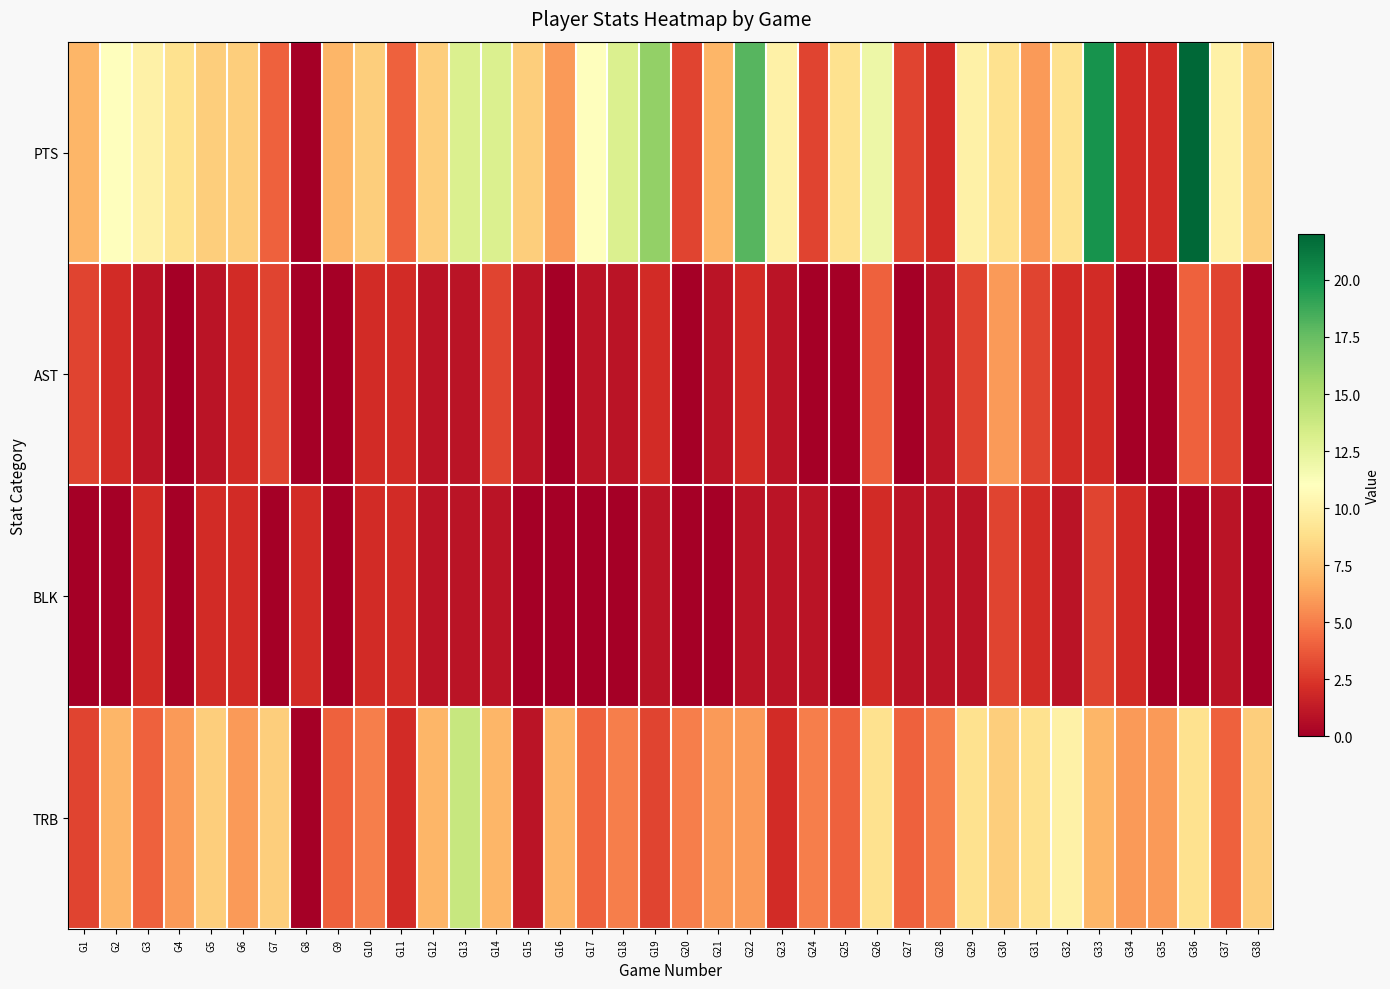

How many categories are shown in the chart?

38